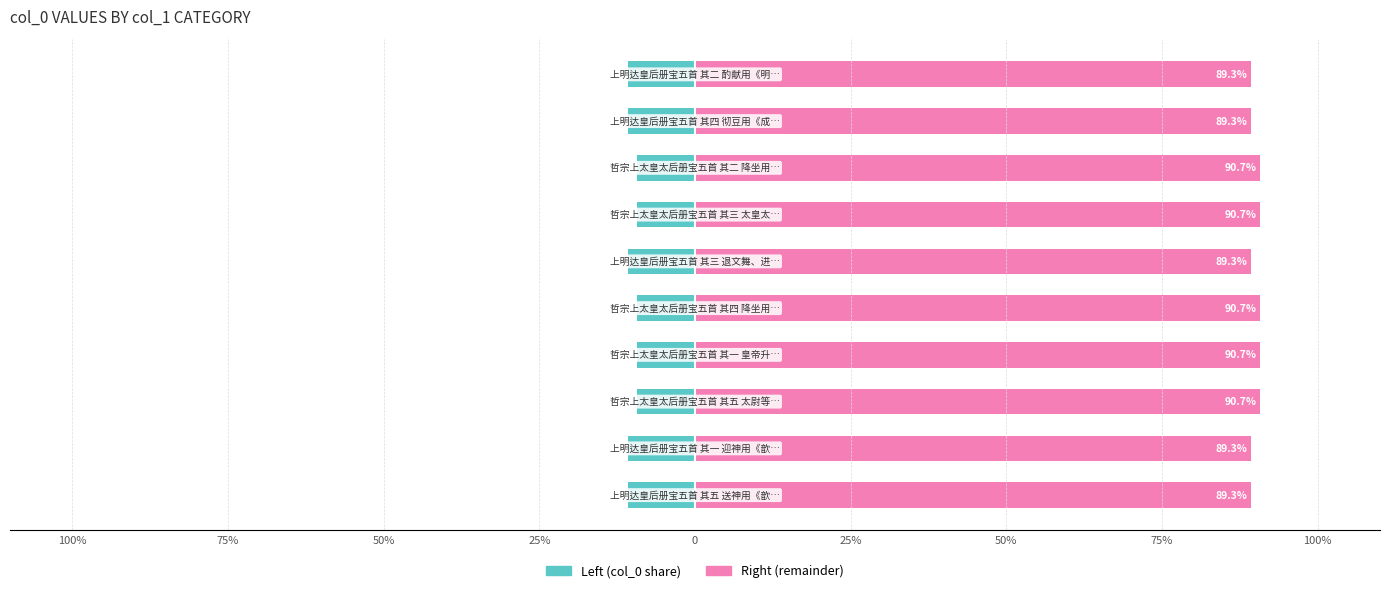

How many bars are there in total?

20